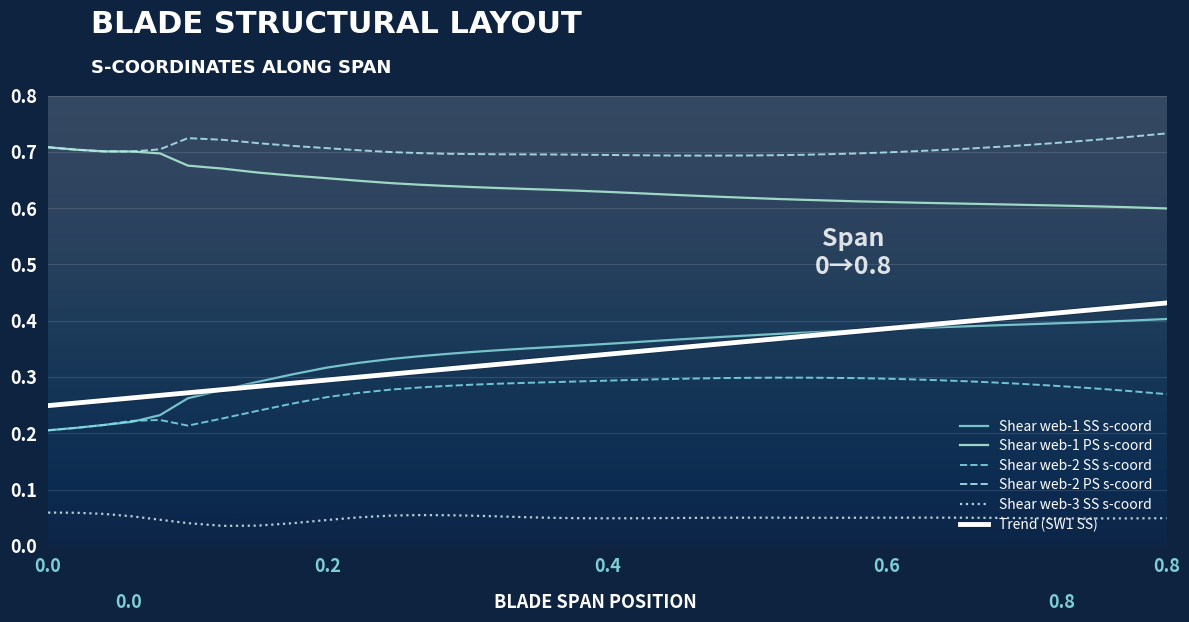

Reading left to right, list all the values displayed in this chart.

Shear web-1 SS s-coord: 0.2	0.2	0.2	0.2	0.2	0.3	0.3	0.3	0.3	0.3	0.3	0.3	0.3	0.3	0.3	0.3	0.4	0.4	0.4	0.4	0.4	0.4	0.4	0.4	0.4	0.4	0.4	0.4	0.4	0.4	0.4	0.4	0.4	0.4	0.4	0.4	0.4	0.4	0.4	0.4
Shear web-1 PS s-coord: 0.7	0.7	0.7	0.7	0.7	0.7	0.7	0.7	0.7	0.7	0.6	0.6	0.6	0.6	0.6	0.6	0.6	0.6	0.6	0.6	0.6	0.6	0.6	0.6	0.6	0.6	0.6	0.6	0.6	0.6	0.6	0.6	0.6	0.6	0.6	0.6	0.6	0.6	0.6	0.6
Shear web-2 SS s-coord: 0.2	0.2	0.2	0.2	0.2	0.2	0.2	0.2	0.3	0.3	0.3	0.3	0.3	0.3	0.3	0.3	0.3	0.3	0.3	0.3	0.3	0.3	0.3	0.3	0.3	0.3	0.3	0.3	0.3	0.3	0.3	0.3	0.3	0.3	0.3	0.3	0.3	0.3	0.3	0.3
Shear web-2 PS s-coord: 0.7	0.7	0.7	0.7	0.7	0.7	0.7	0.7	0.7	0.7	0.7	0.7	0.7	0.7	0.7	0.7	0.7	0.7	0.7	0.7	0.7	0.7	0.7	0.7	0.7	0.7	0.7	0.7	0.7	0.7	0.7	0.7	0.7	0.7	0.7	0.7	0.7	0.7	0.7	0.7
Shear web-3 SS s-coord: 0.1	0.1	0.1	0.1	0.0	0.0	0.0	0.0	0.0	0.0	0.1	0.1	0.1	0.1	0.1	0.1	0.1	0.0	0.0	0.0	0.0	0.0	0.0	0.0	0.1	0.1	0.0	0.0	0.1	0.1	0.1	0.1	0.1	0.0	0.0	0.0	0.0	0.0	0.0	0.0